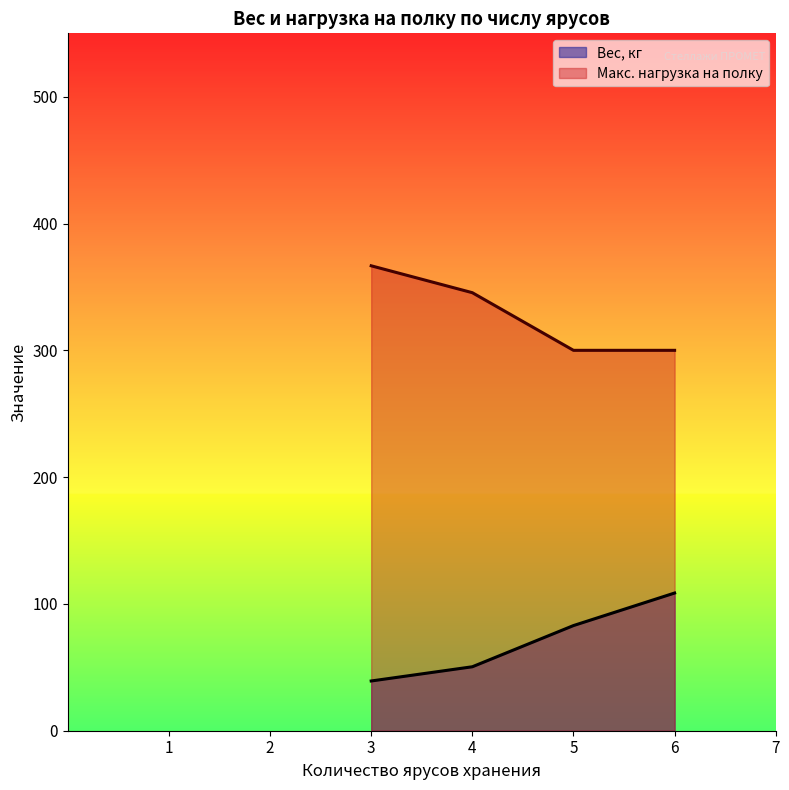

Rank the series by their average value, from highest to lowest.

Макс. нагрузка на полку, Вес, кг